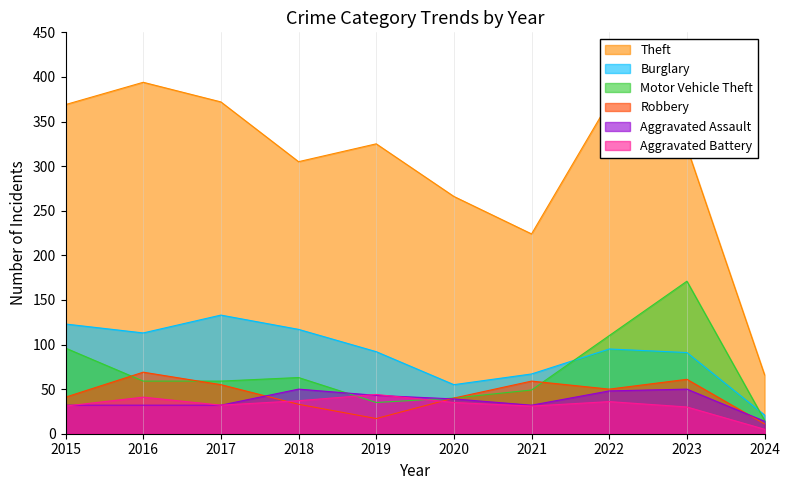

The Aggravated Assault series shows 14 at 2024. True or false?

True